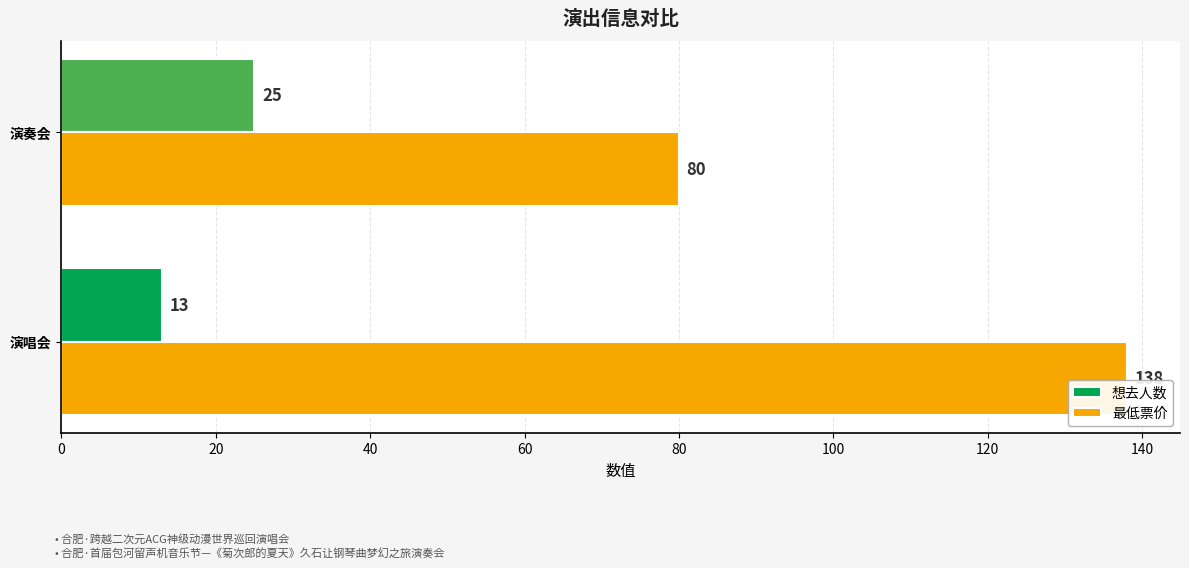

Rank the series by their average value, from highest to lowest.

最低票价, 想去人数